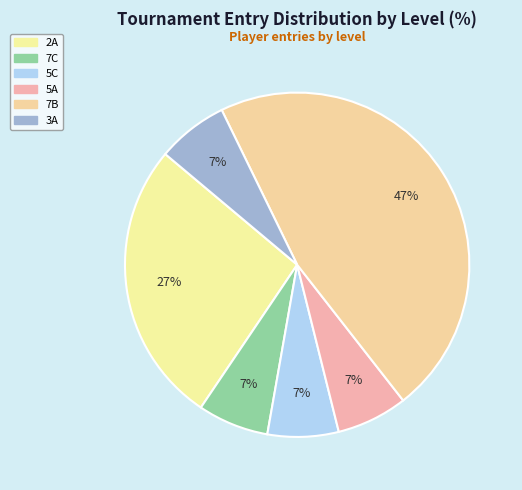

Rank the categories by value from lowest to highest.

7C, 5C, 5A, 3A, 2A, 7B